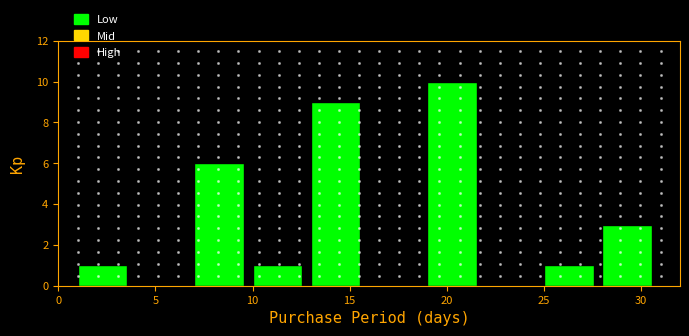

Reading left to right, list every bar in this chart as the range it spans on the x-axis followed by its height. The values are not printed on the chart, so give them approximately, as read against the axis.

1 to 4: 1
4 to 7: 0
7 to 10: 6
10 to 13: 1
13 to 16: 9
16 to 19: 0
19 to 22: 10
22 to 25: 0
25 to 28: 1
28 to 31: 3